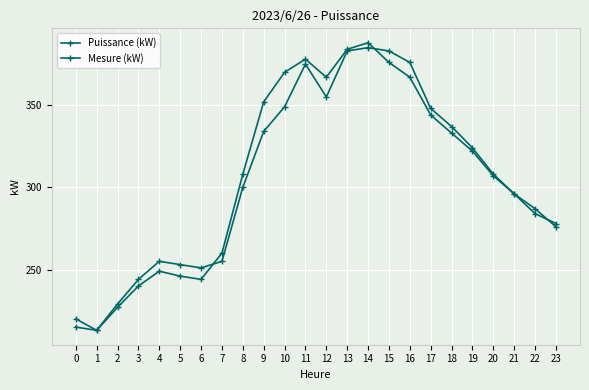

How many data points does each series have?

24